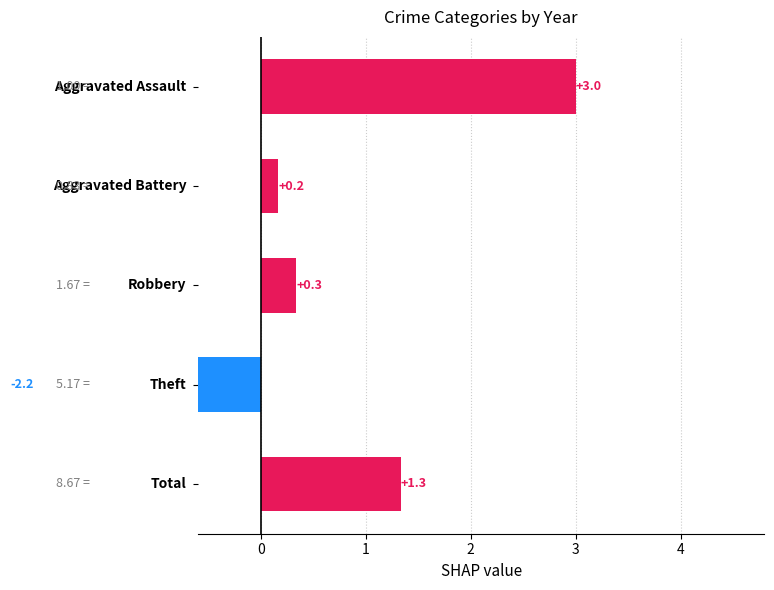

Reading left to right, what are all the values shown in this chart?

−1=1.3	0=-2.2	1=0.3	2=0.2	3=3.0